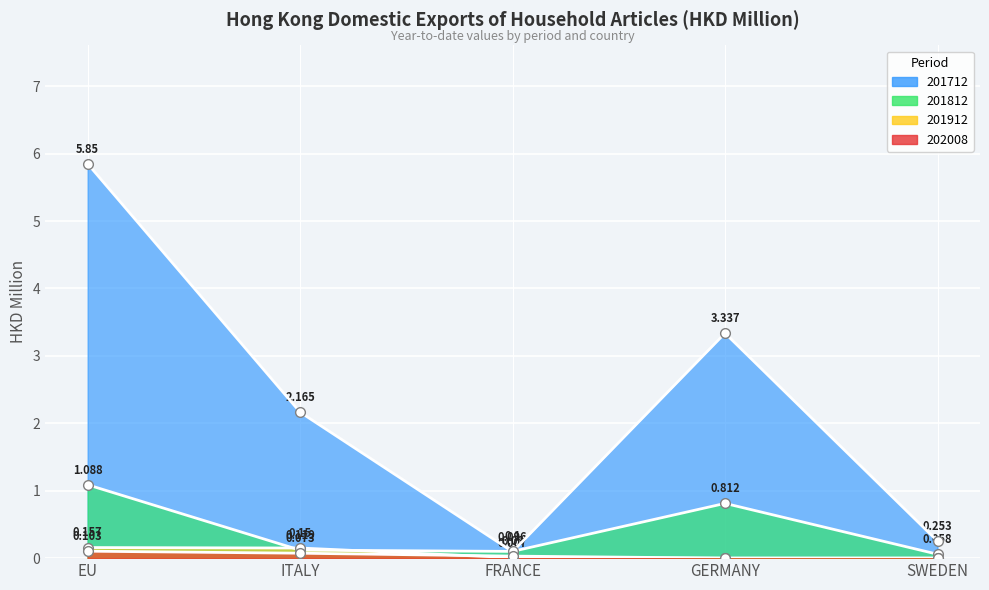

True or false: 201812 has more than 0 interior local peaks.

True